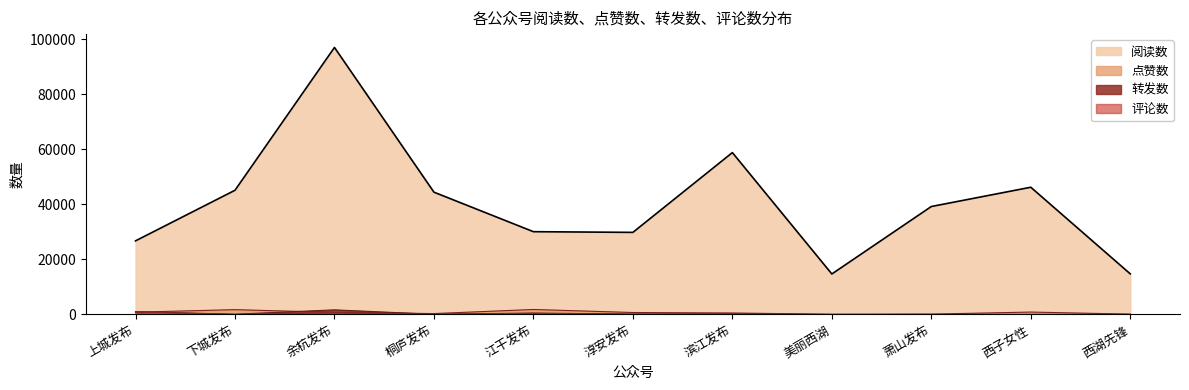

True or false: 转发数 has a value of 5 at 萧山发布.

True